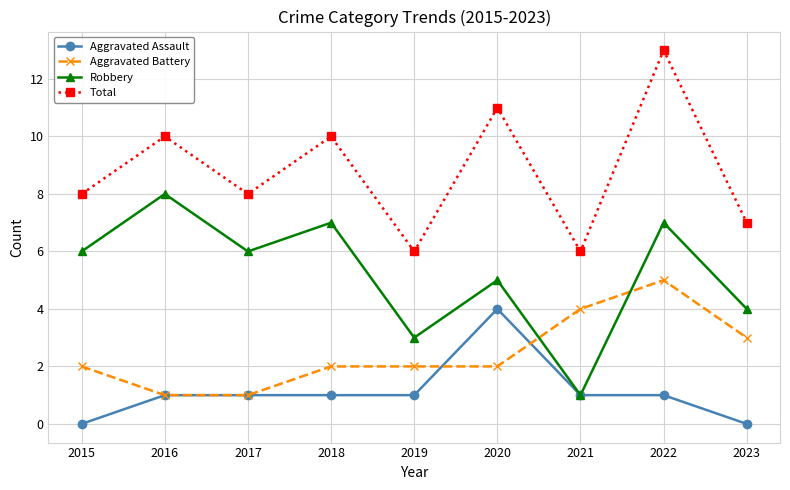

Which series changed the most between 2015 and 2021?

Robbery